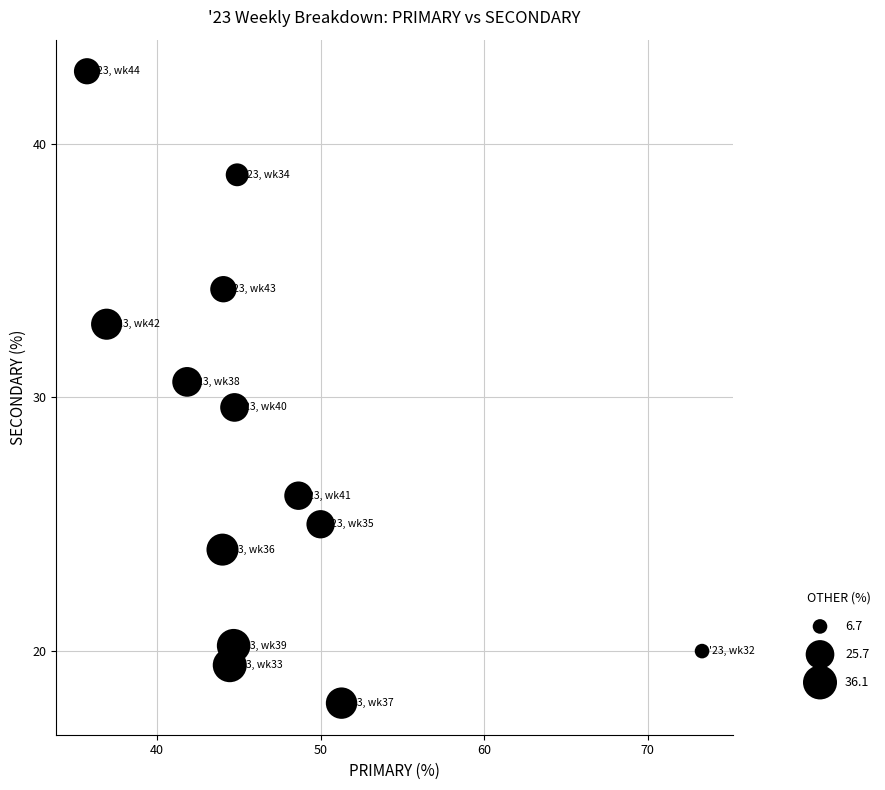

What is the range of X values (max minus min)?

37.6